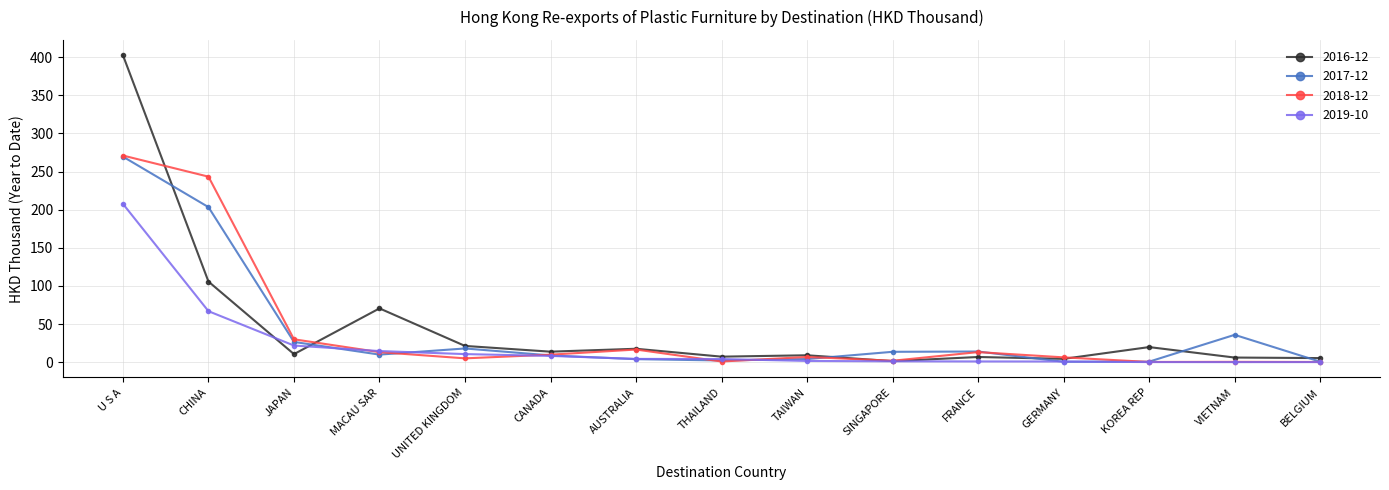

How many data points in 2019-10 are less than 4?

7